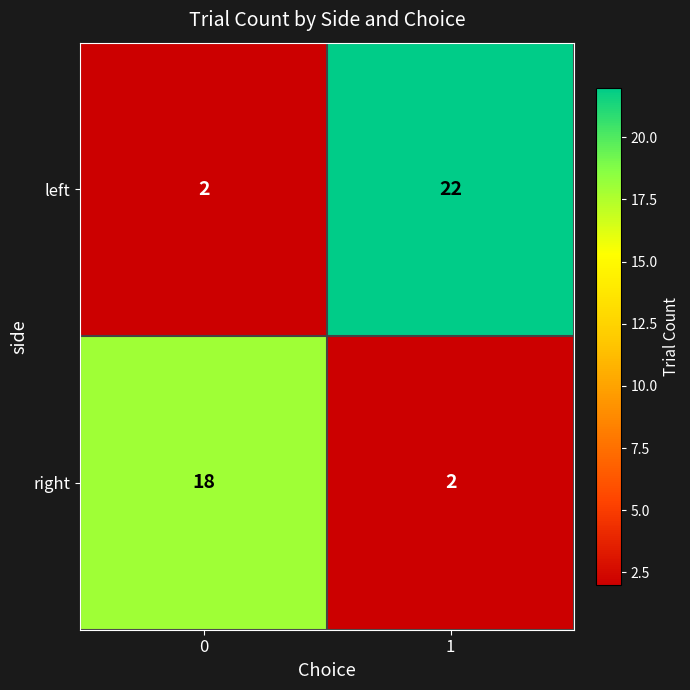

How many categories are shown in the chart?

2